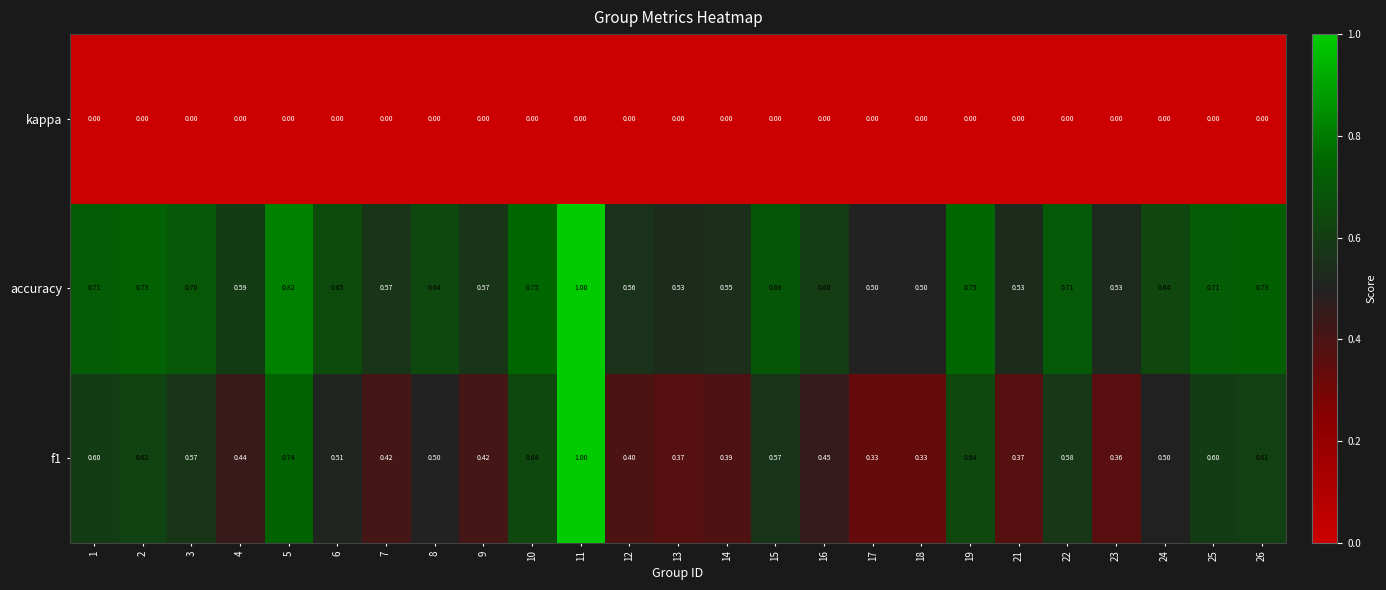

Which series has the largest total across all categories?

accuracy